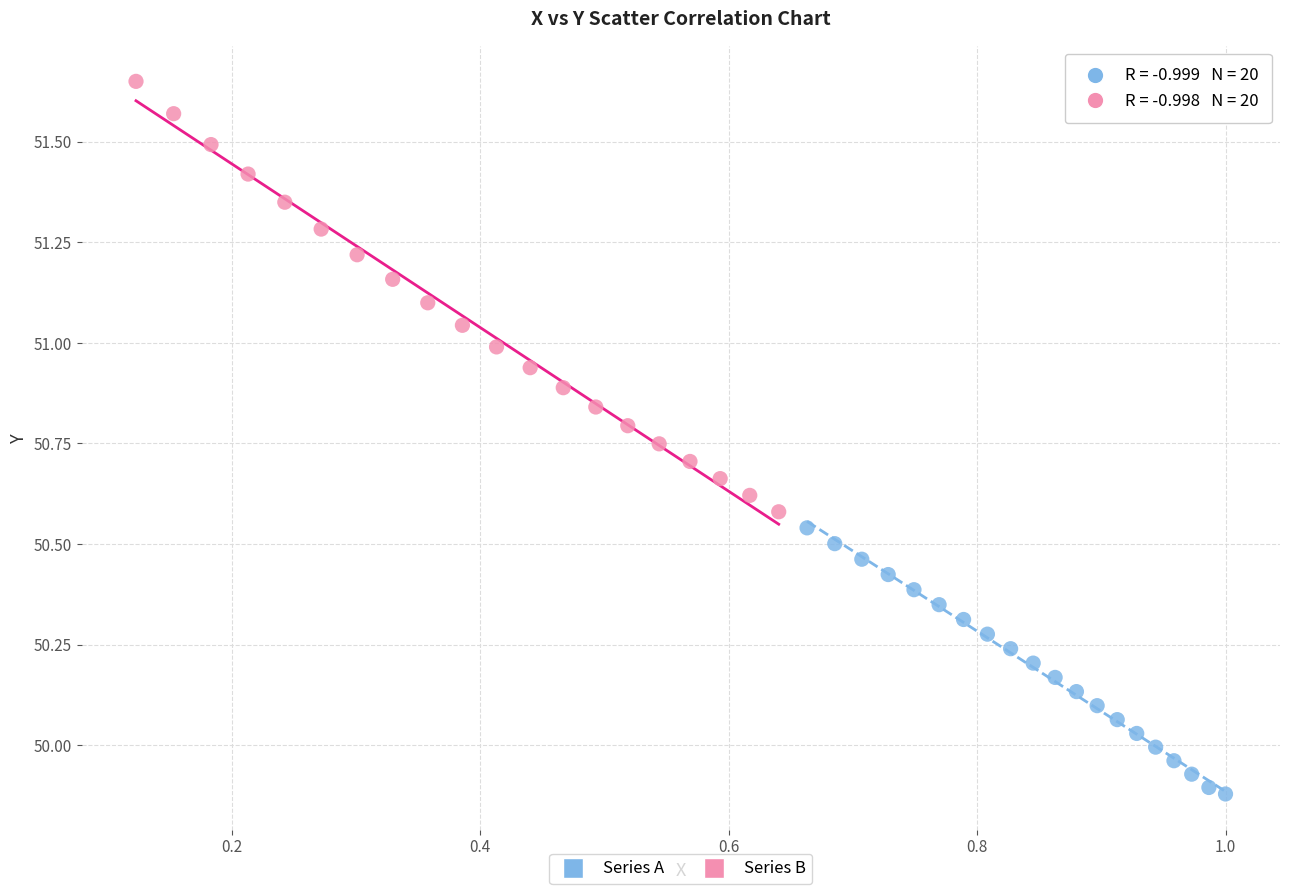

Which series has the largest Y range (max minus min)?

Series B